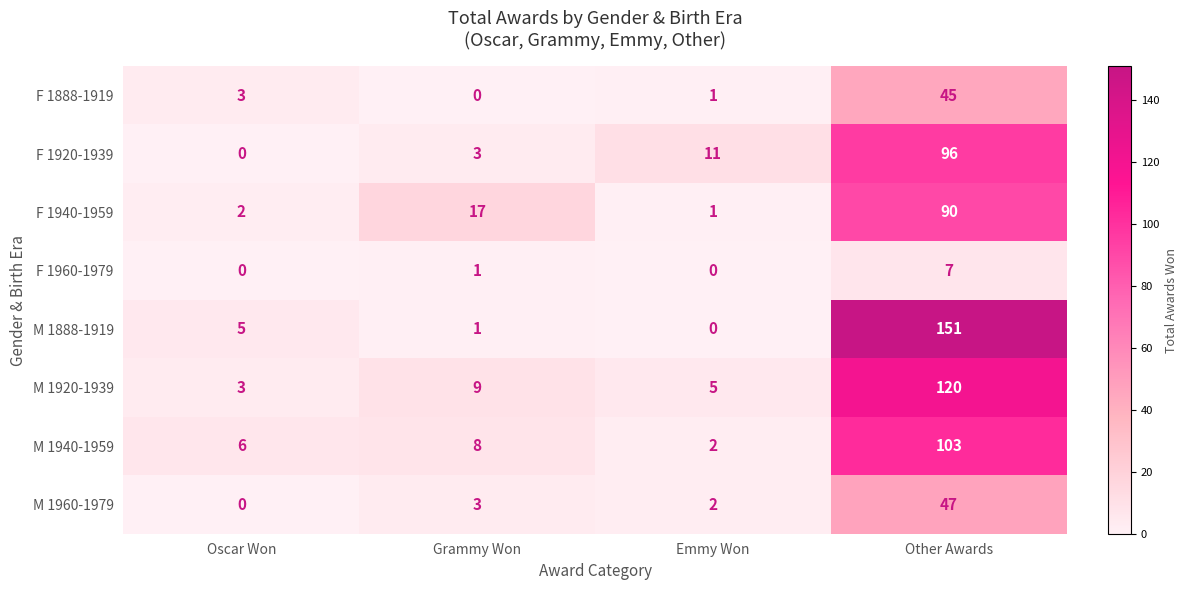

What is the spread (max minus min) of values at Oscar Won?

6